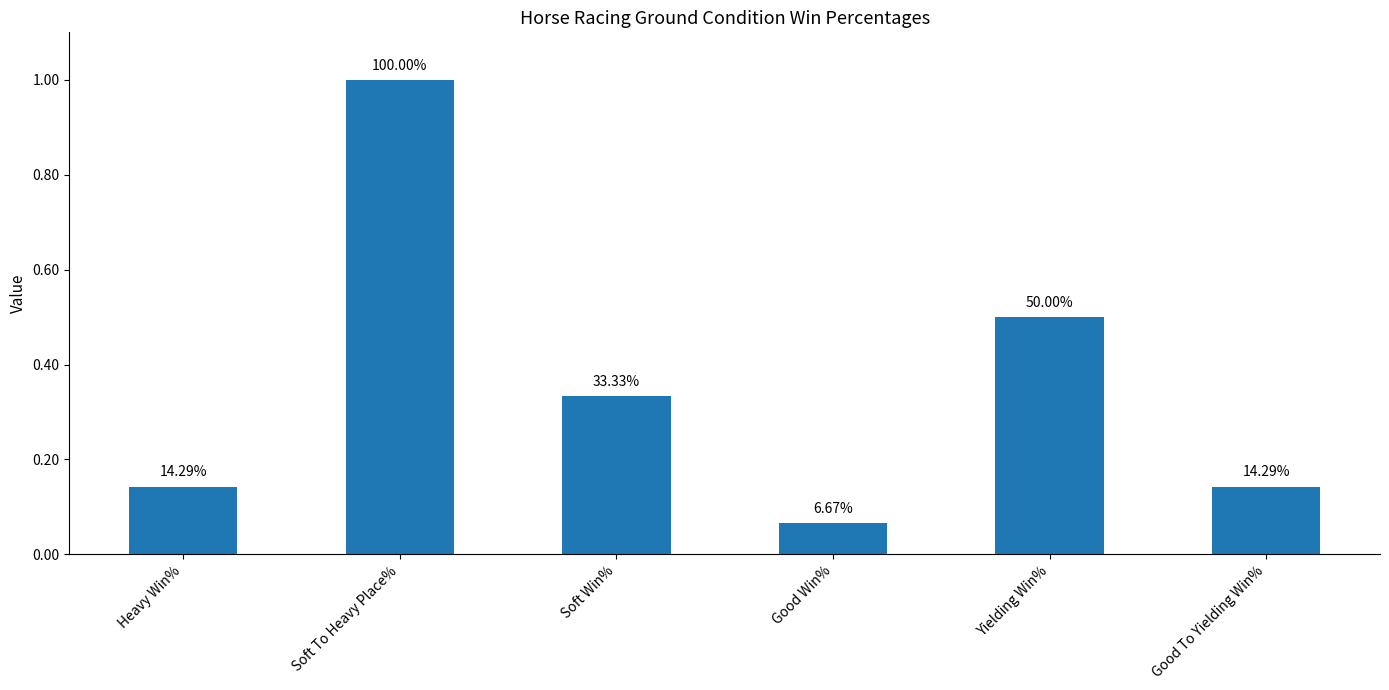

List the labels in order of value, smallest first.

Good Win%, Heavy Win%, Good To Yielding Win%, Soft Win%, Yielding Win%, Soft To Heavy Place%